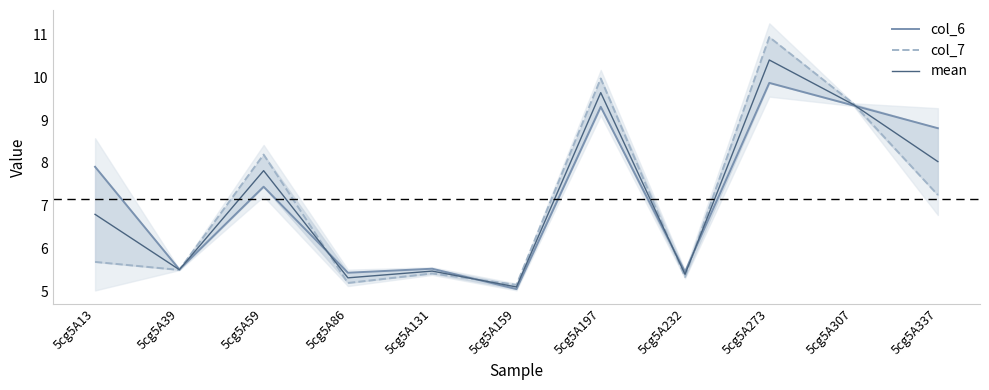

What is the sum of the mean values at 5cg5A39 and 5cg5A273?

15.9